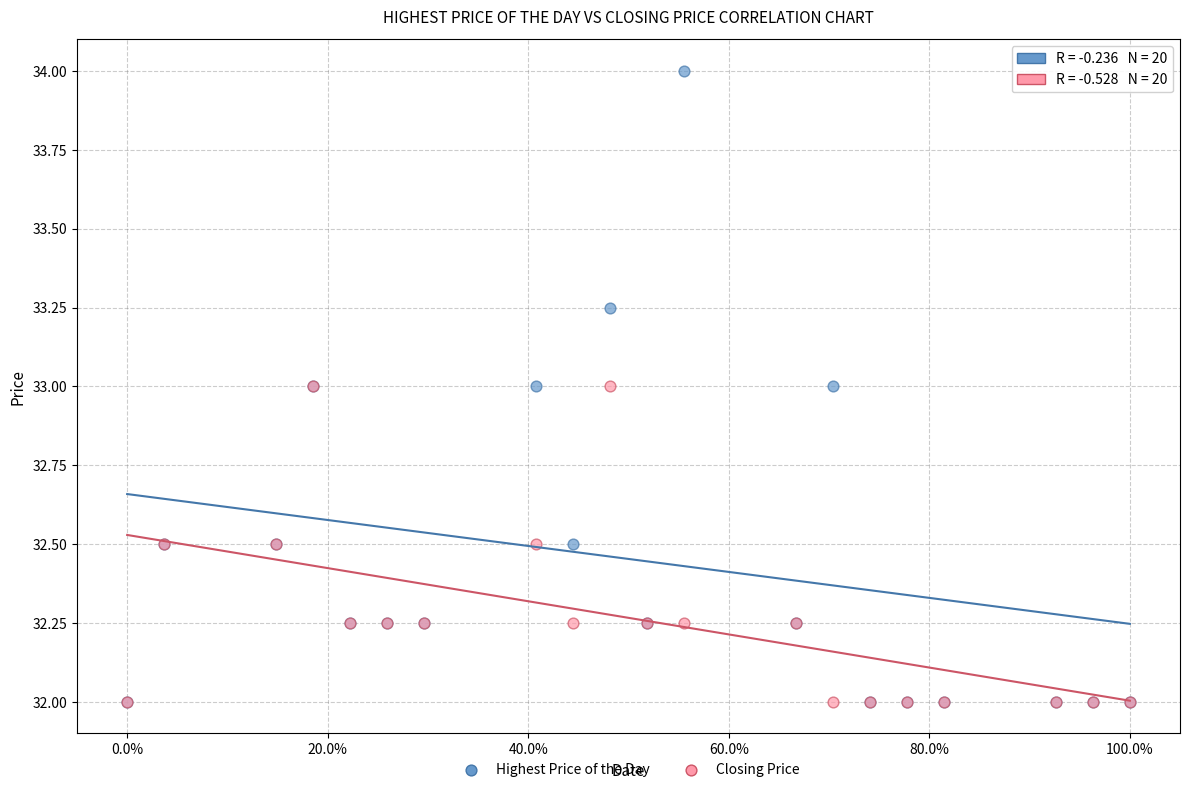

Which series contains the highest Y value?

Highest Price of the Day